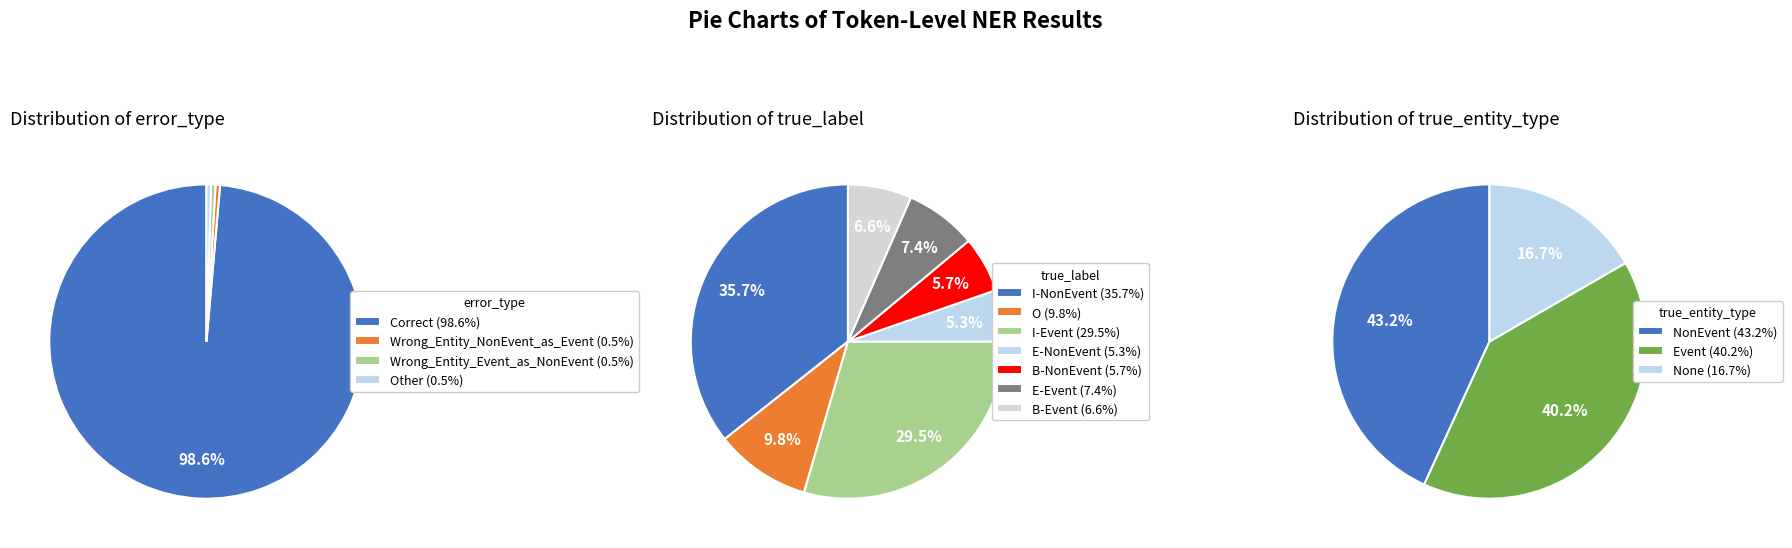

Which category has the biggest portion of the pie?

Correct